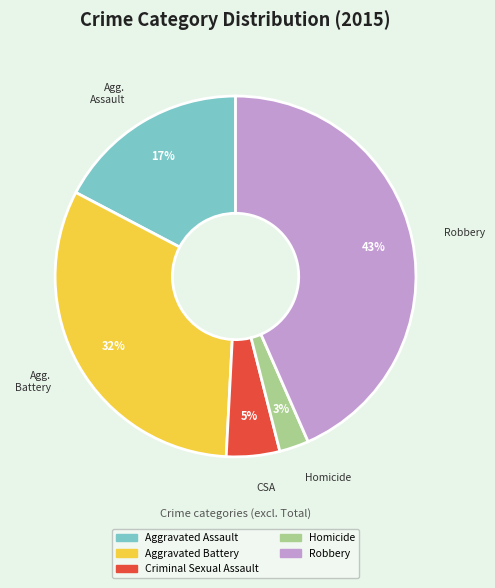

To the nearest percent, what is the combined percentage of Aggravated Battery and Criminal Sexual Assault?

37%